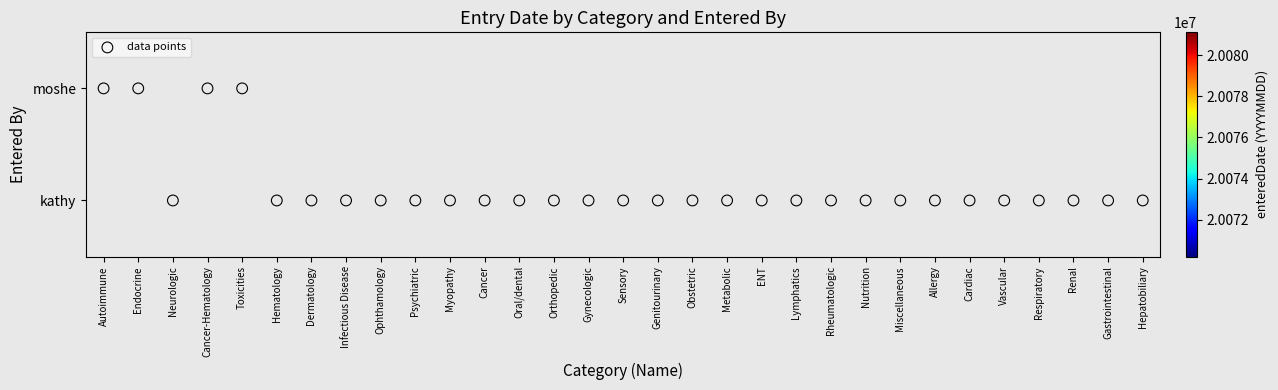

How many data points in kathy are less than 20070416?

9